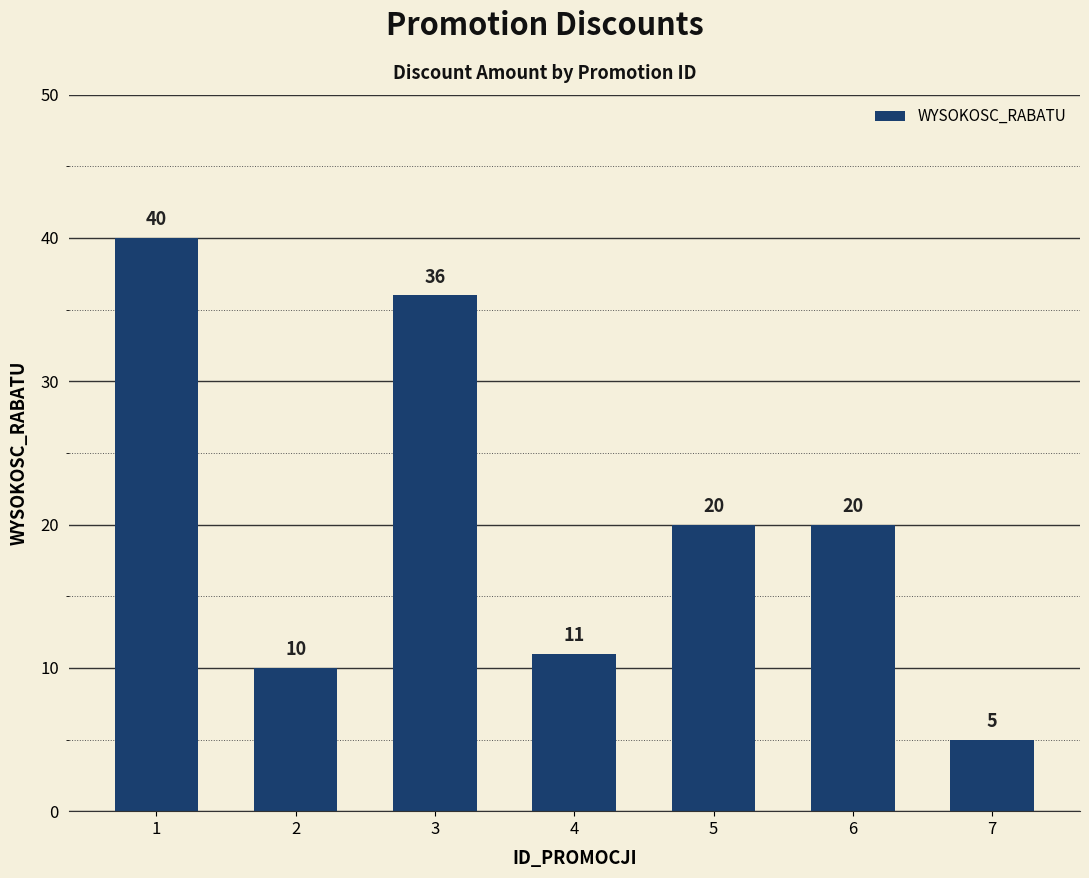

What is the greatest value displayed?

40